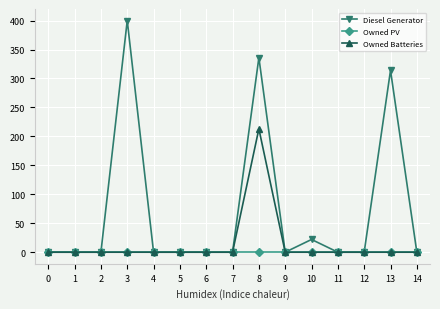

True or false: Diesel Generator has more than 0 interior local peaks.

True